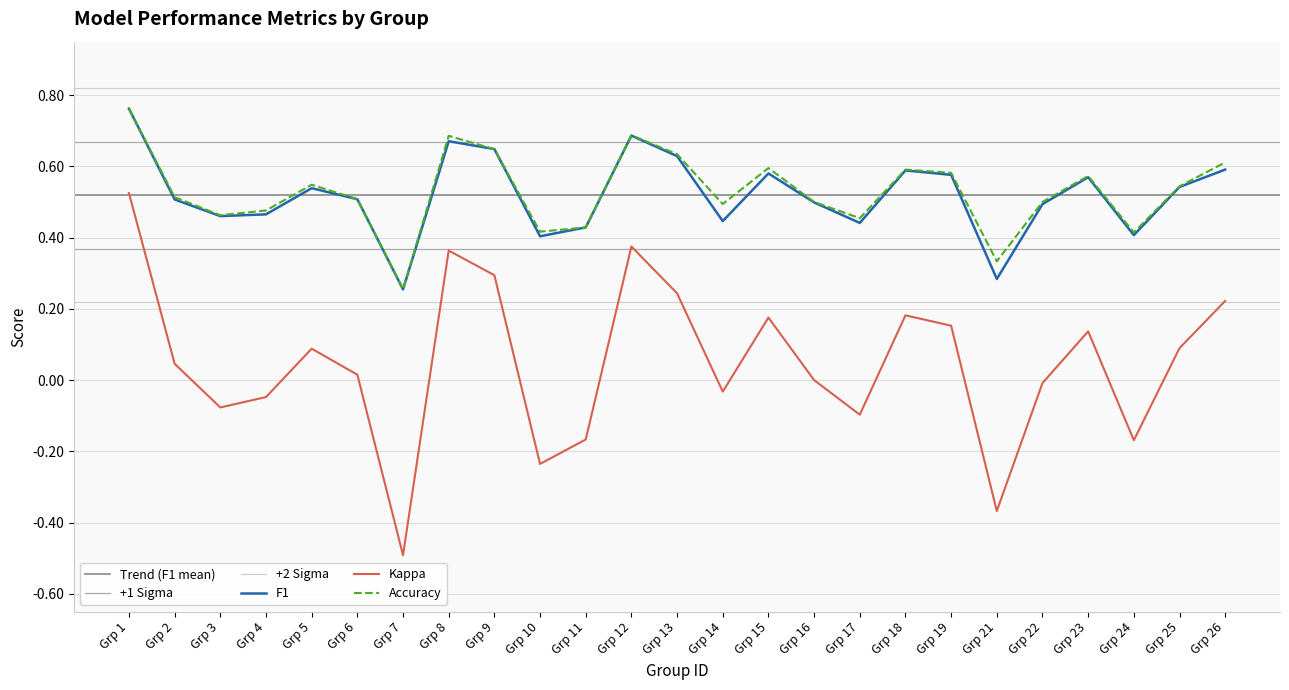

Is it true that Accuracy equals 1.3 at Grp 1?

False